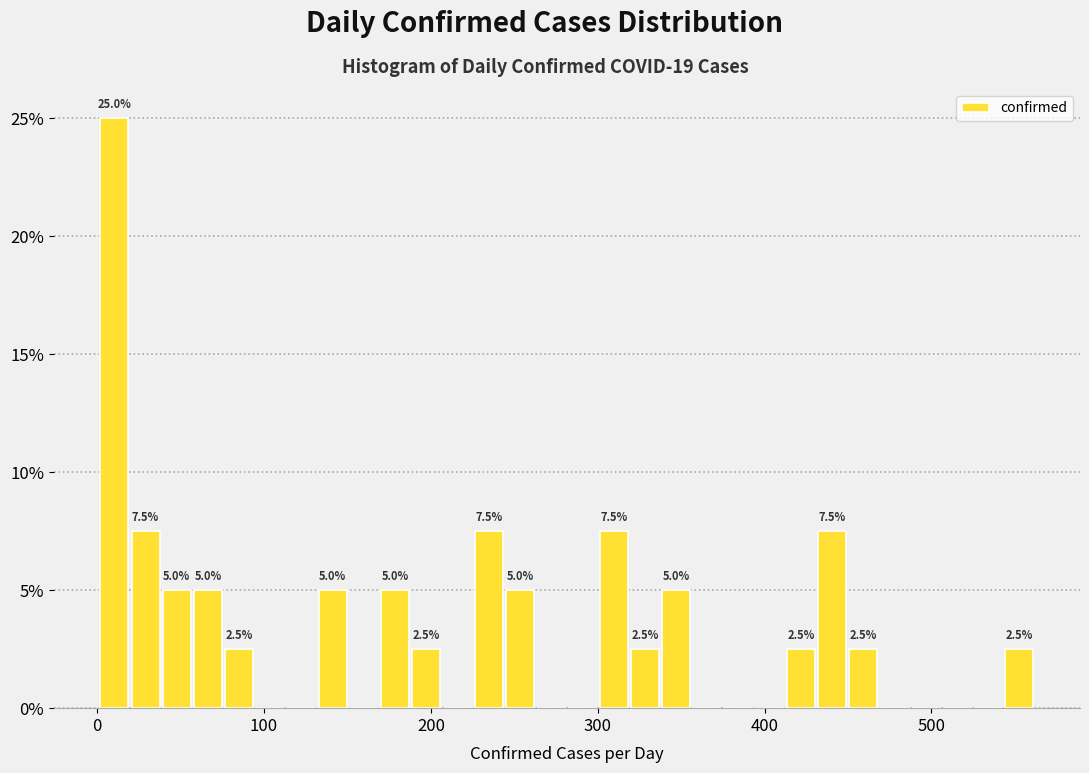

Read against the x-axis, roughly where is the centre of the tallest bar?

10